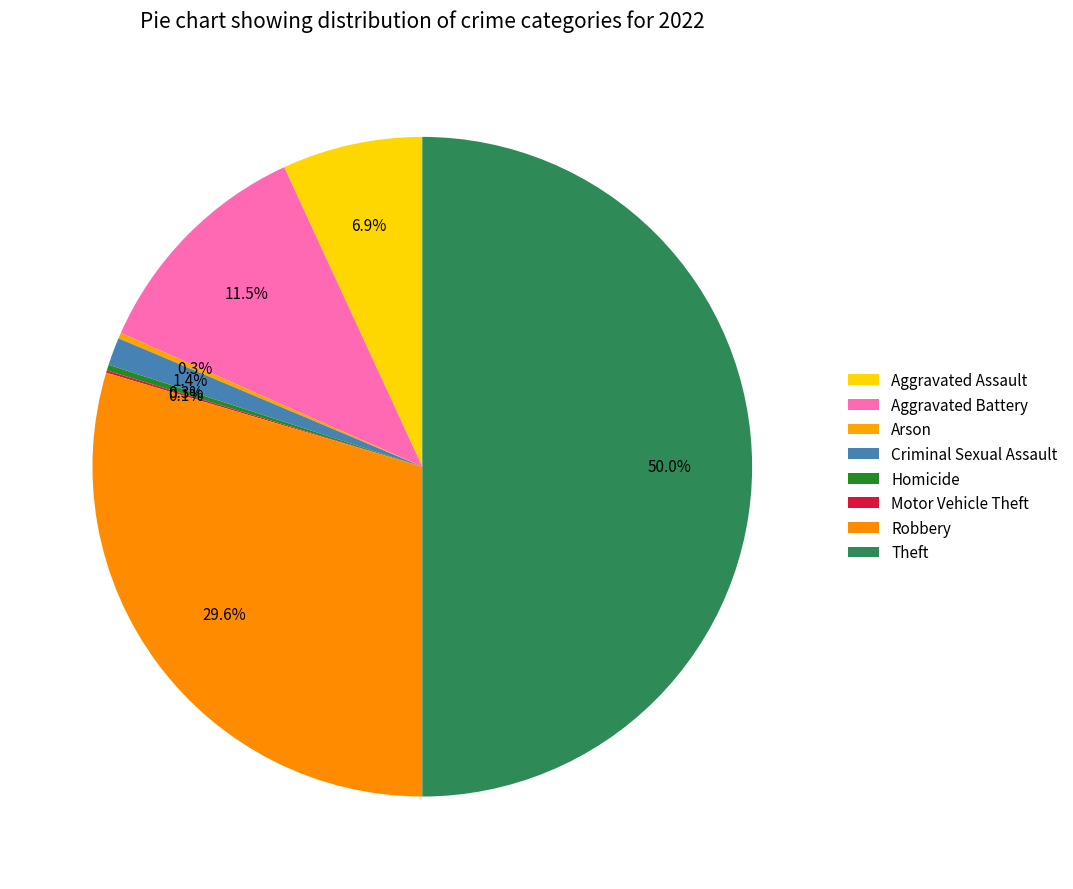

Count the number of slices in the pie.

8